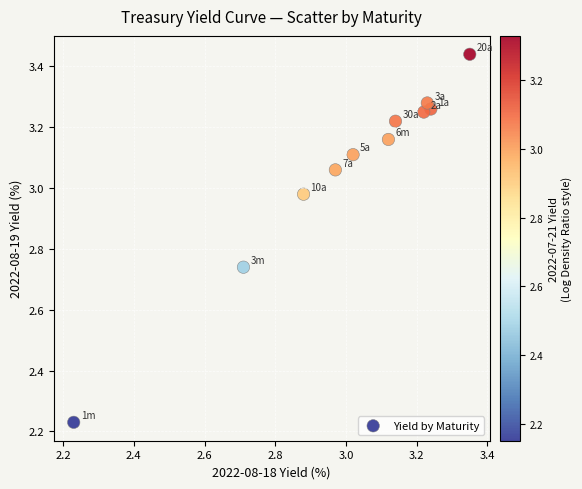

What is the range of Y values (max minus min)?

1.2